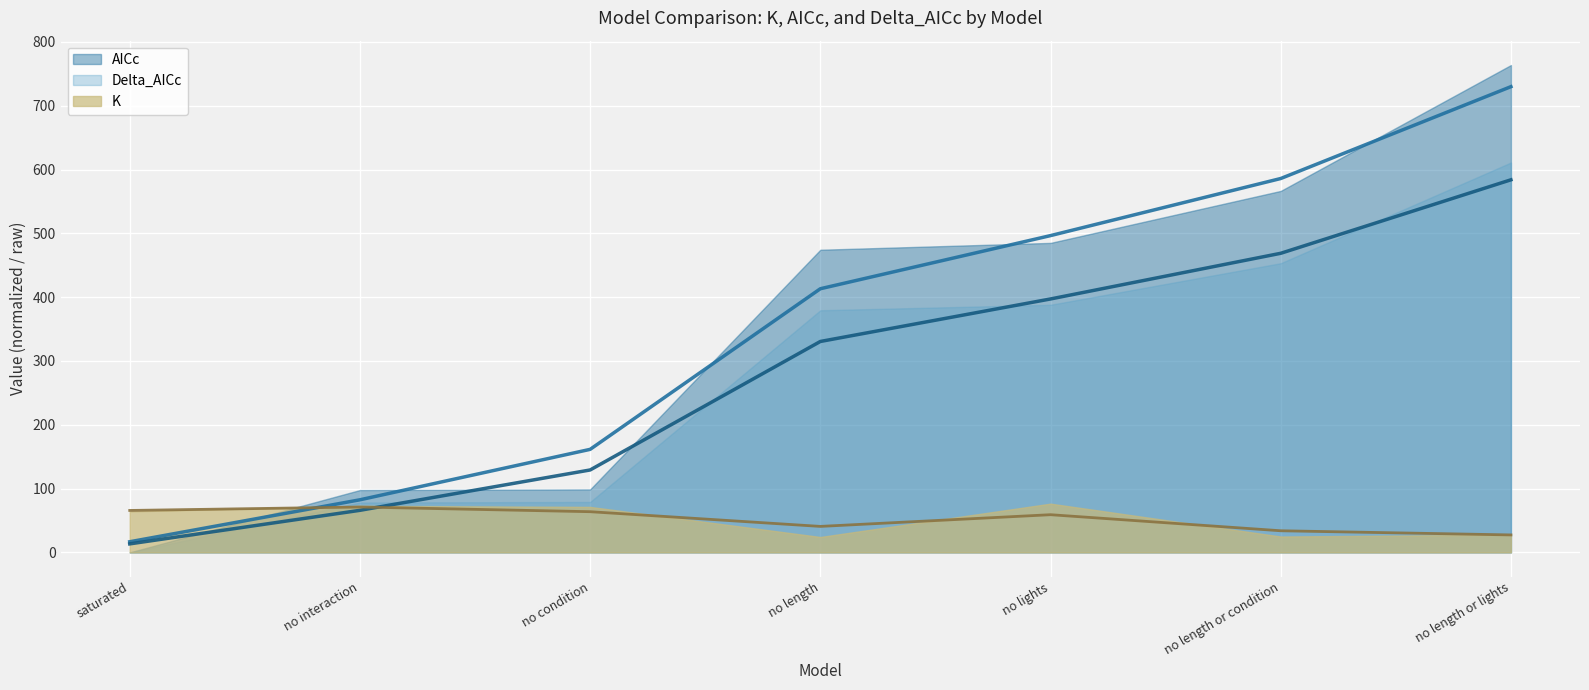

At how many categories does at least one series exceed 639?

1